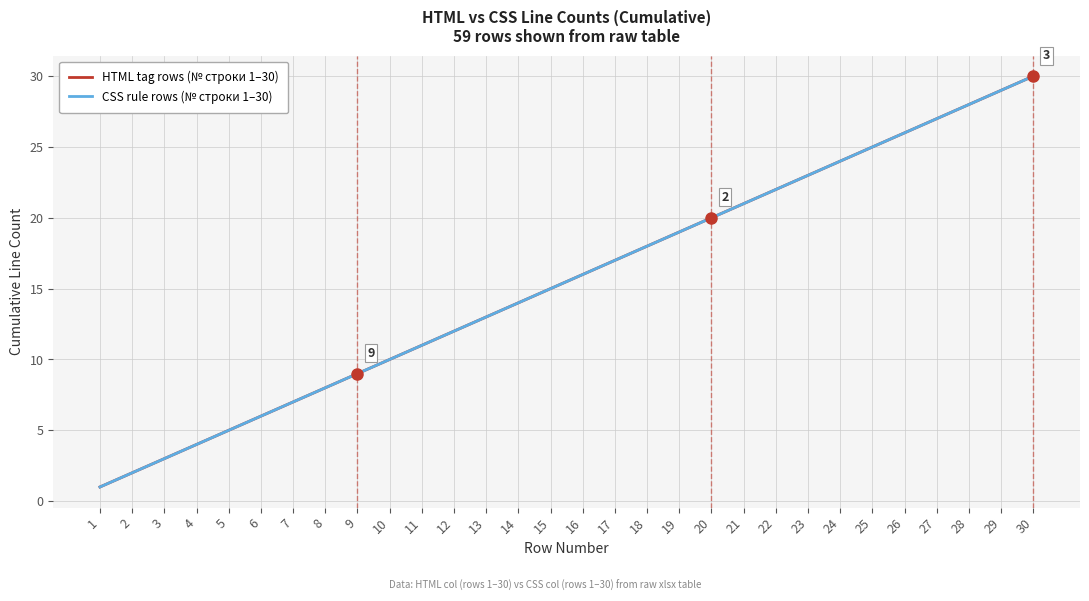

What is the lowest value of the HTML tag rows (№ строки 1–30) series?

1